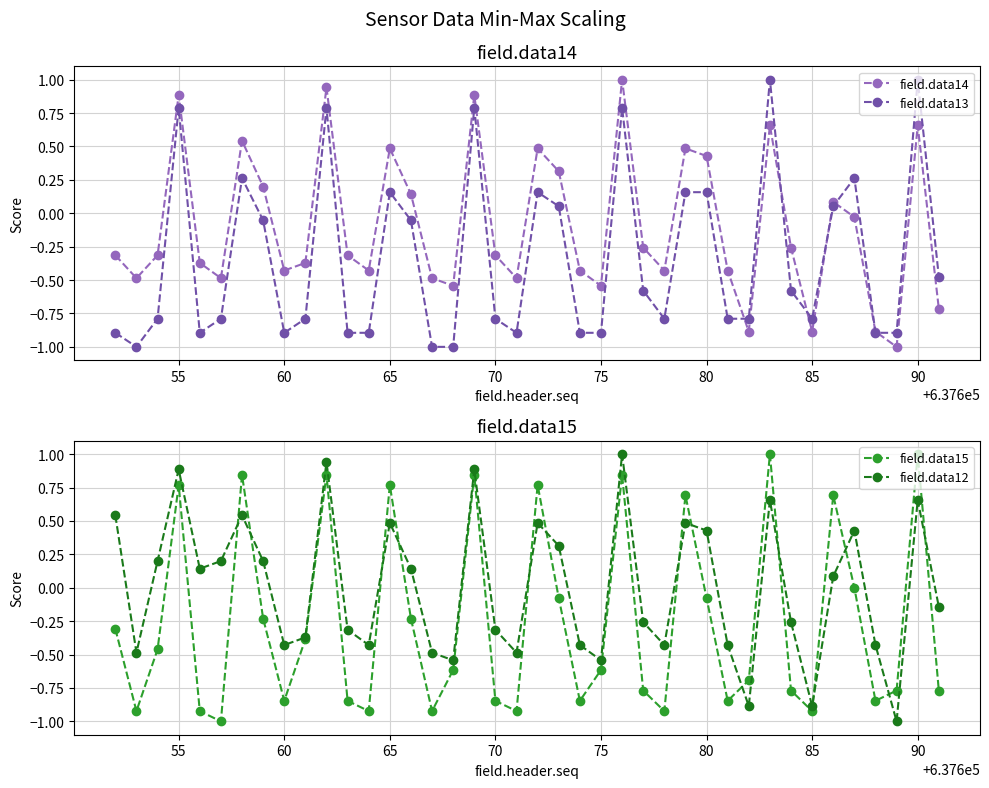

Rank the series by their maximum value, from lowest to highest.

field.data14, field.data13, field.data15, field.data12